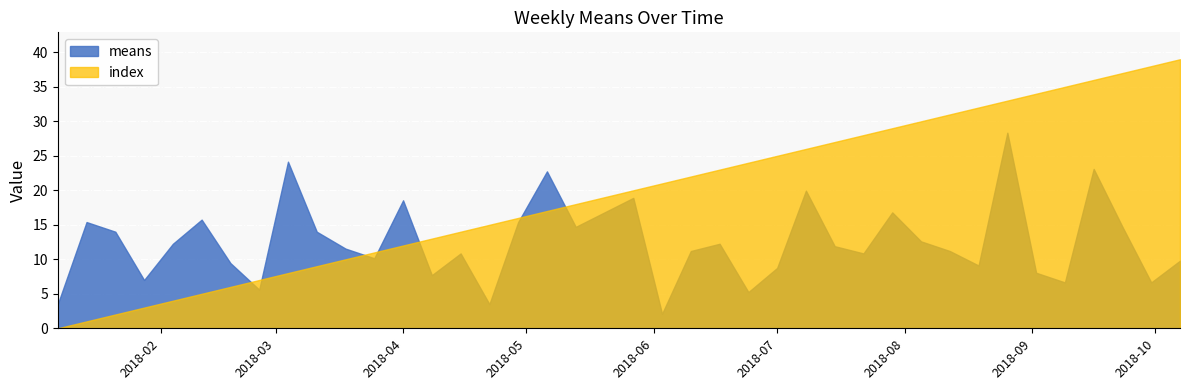

What are all the series names shown in the legend?

means, index